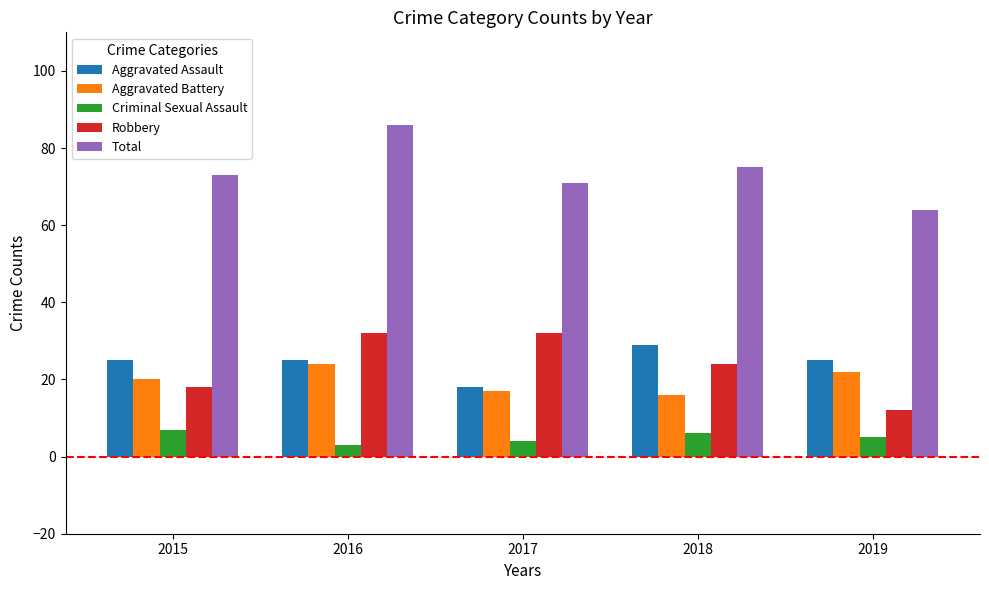

What is the maximum value shown in the chart?

86